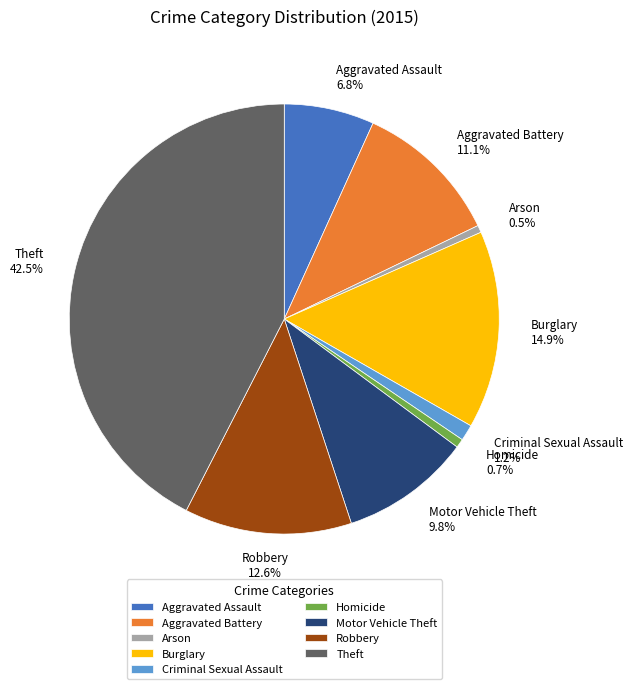

To the nearest percent, what is the difference between the largest and smallest slice percentages?

42%